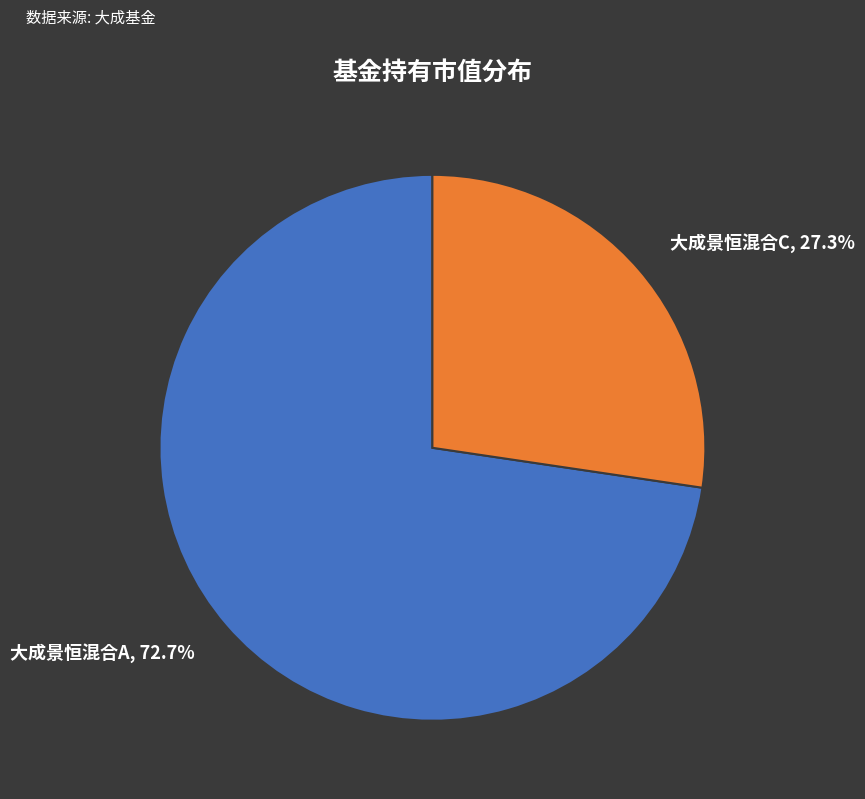

What percentage is the 大成景恒混合A slice, to the nearest percent?

73%